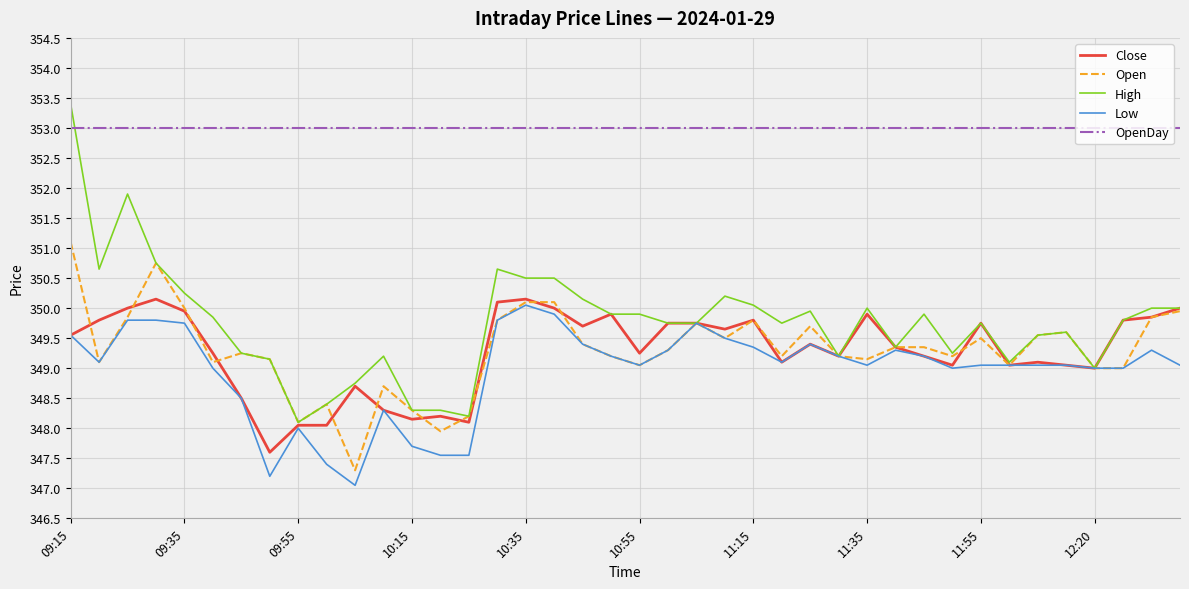

Which series has the widest spread of values?

High